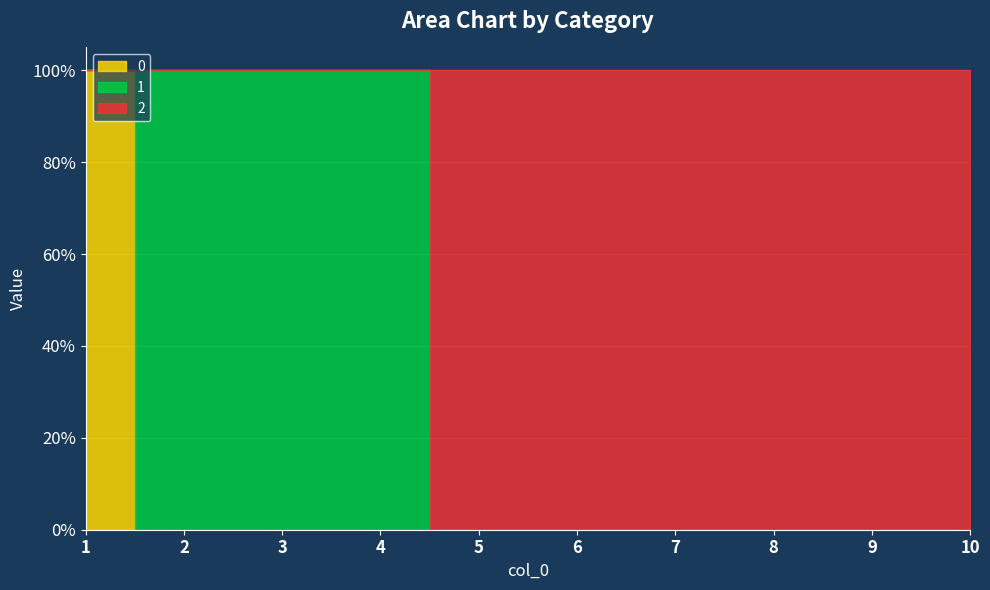

How many values in 0 are above zero?

1